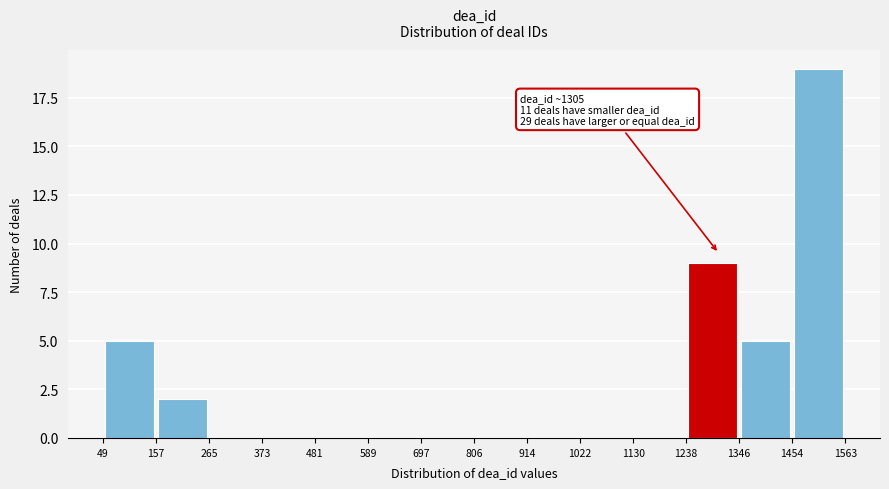

Over which range of the x-axis is the bar tallest?

1454 to 1563